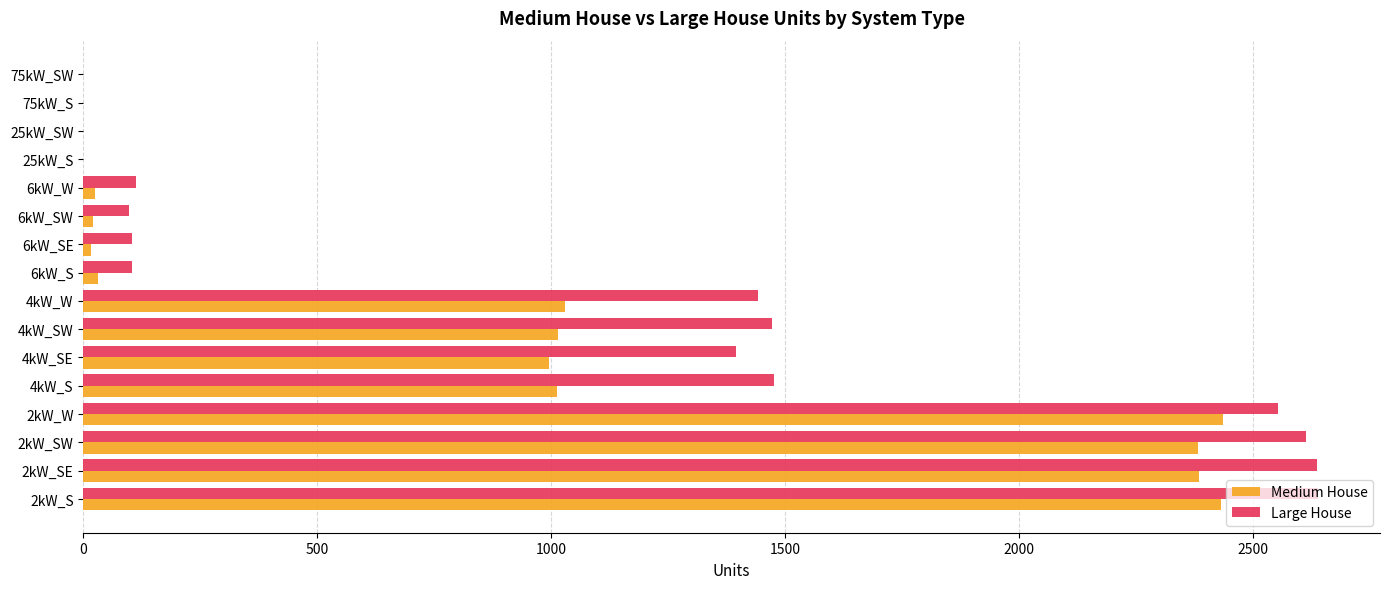

What is the sum of all Medium House values?

13780